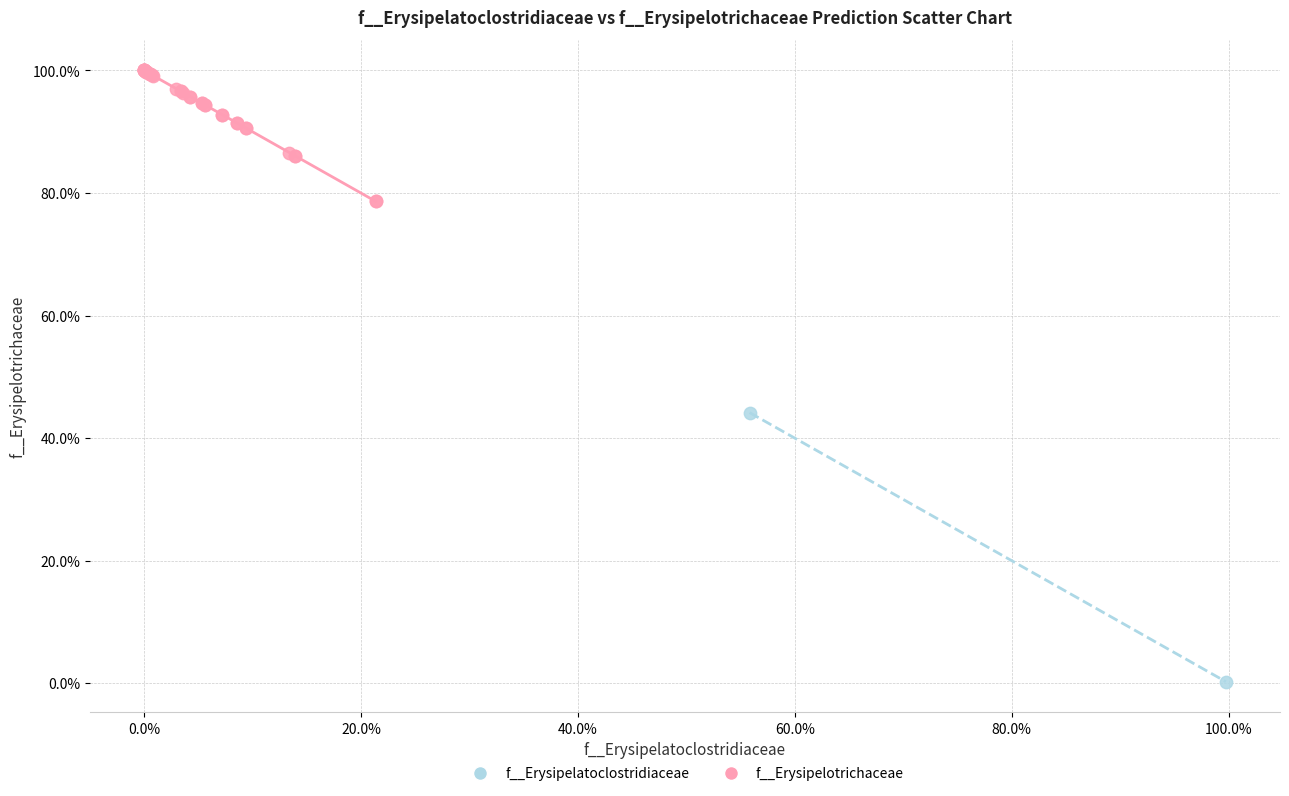

Which series has the largest Y range (max minus min)?

f__Erysipelatoclostridiaceae